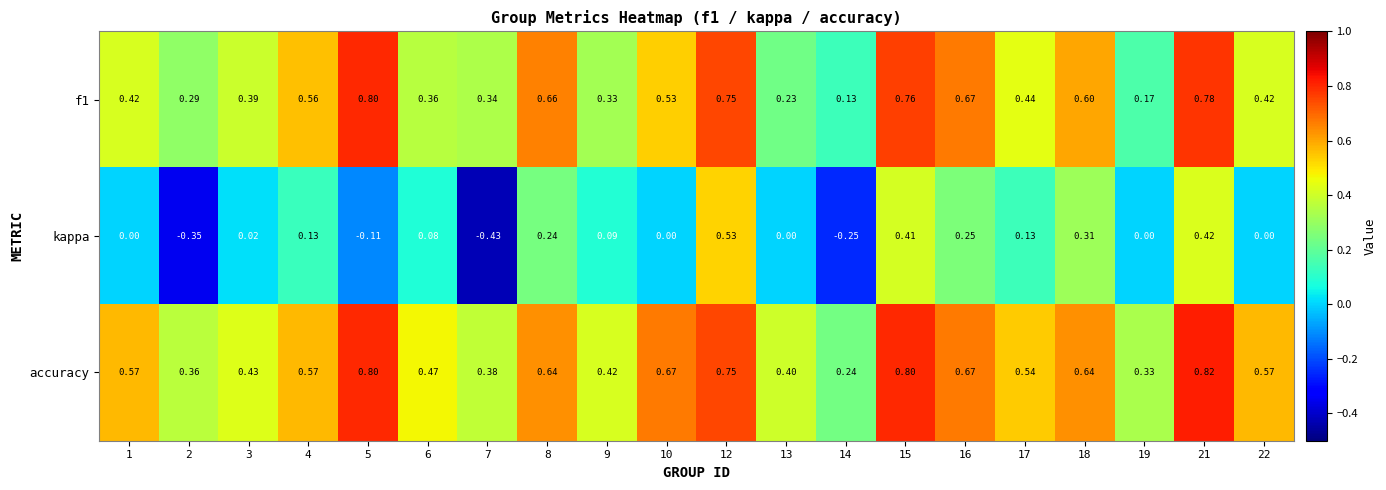

Is the value of kappa at 9 greater than the value of f1 at 18?

No